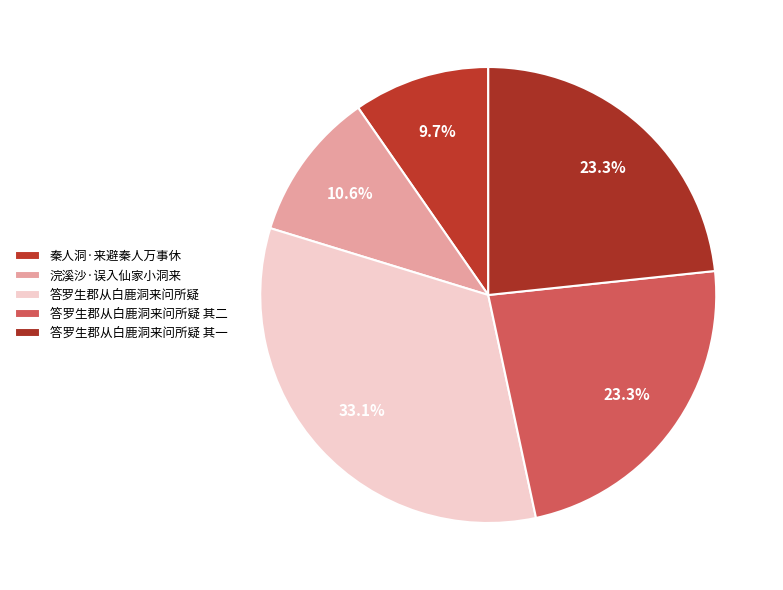

To the nearest percent, what portion does 答罗生郡从白鹿洞来问所疑 其二 represent?

23%